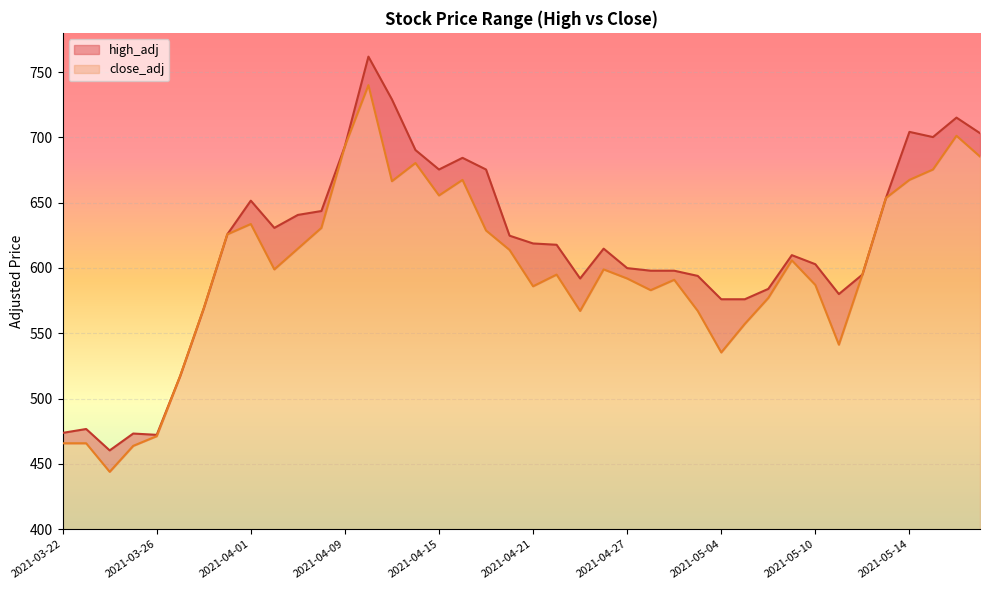

Which series has the largest total across all categories?

high_adj